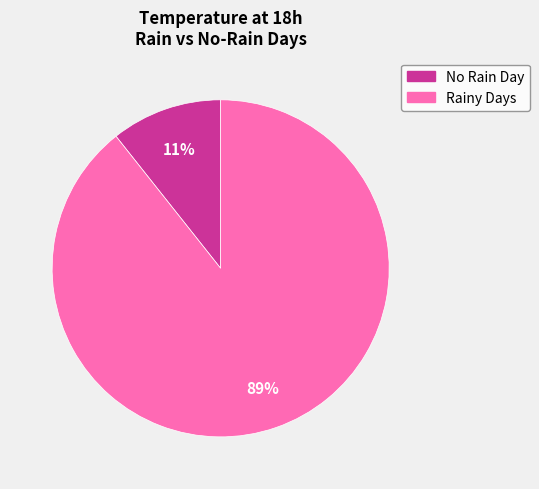

To the nearest percent, what is the average slice percentage?

50%